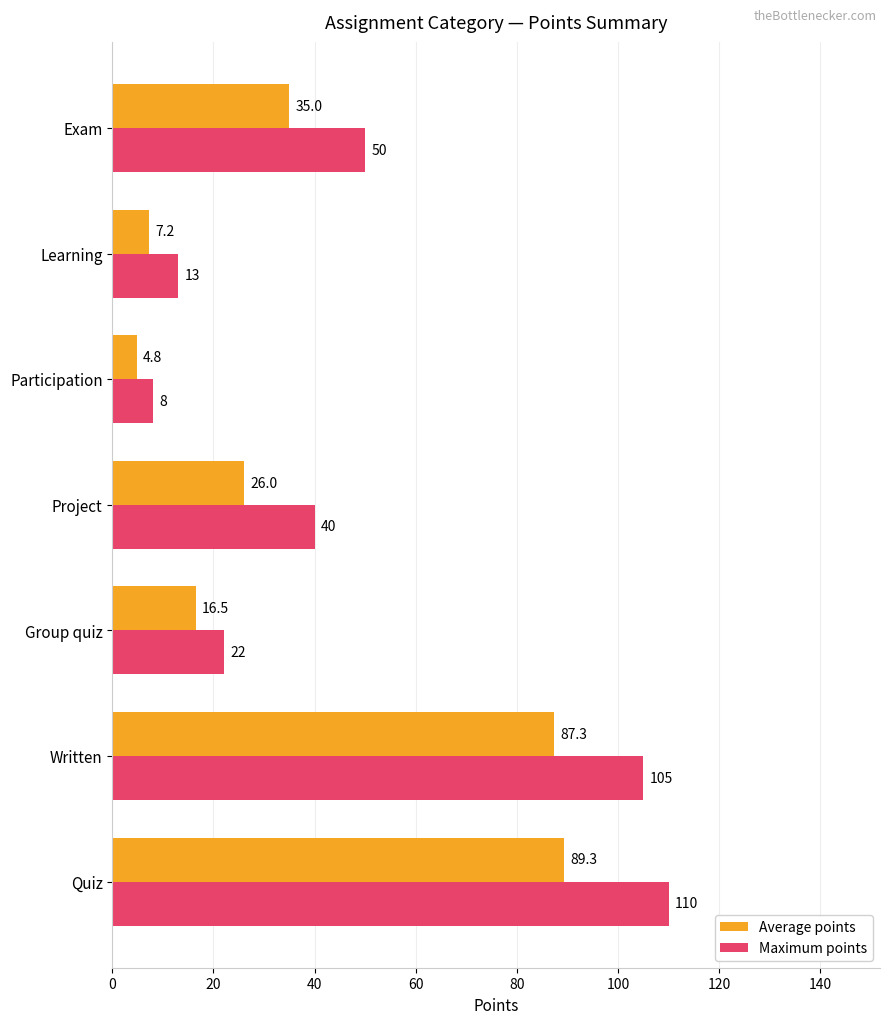

Rank the series by their average value, from lowest to highest.

Average points, Maximum points